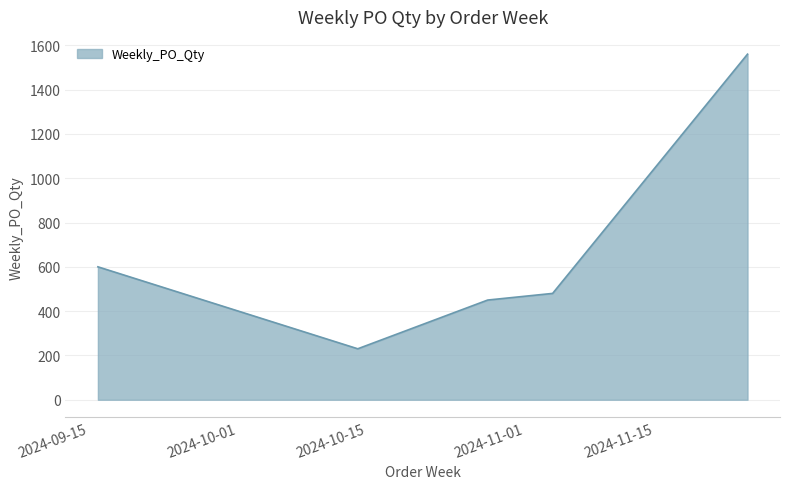

What is the maximum value shown in the chart?

1560